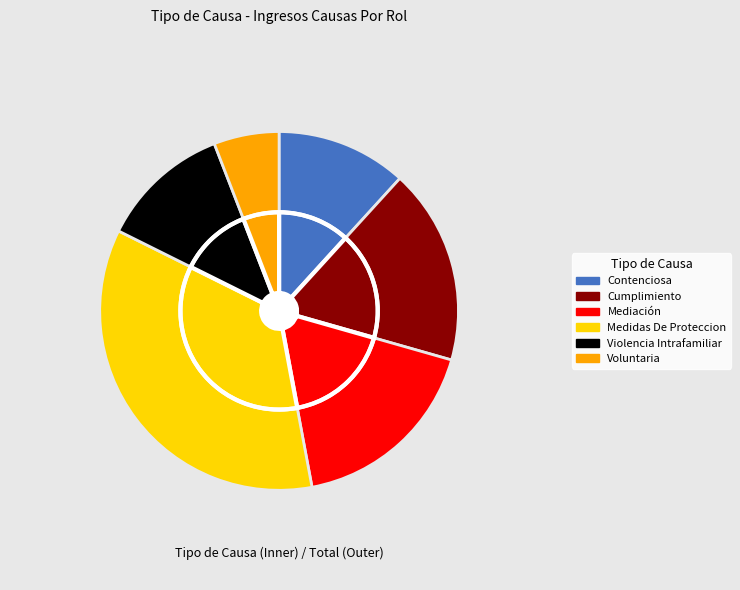

What percentage is the Medidas De Proteccion slice, to the nearest percent?

35%